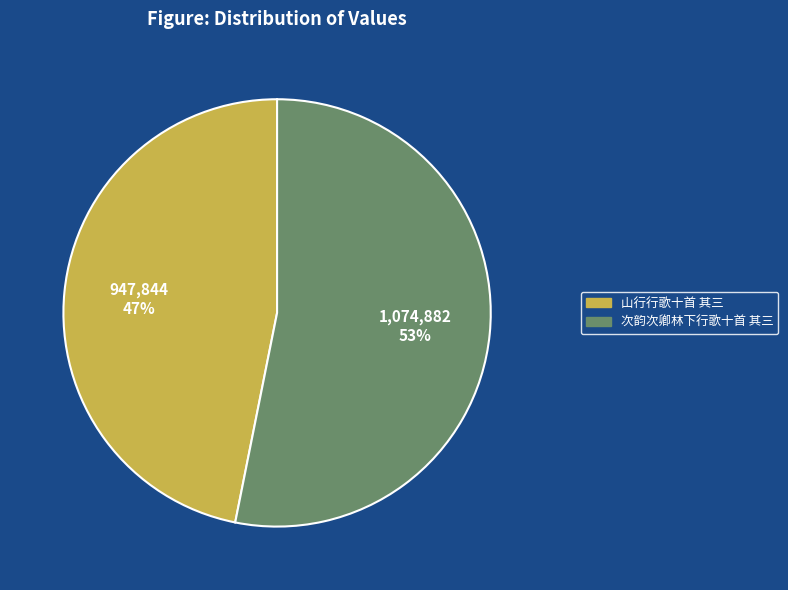

Which category has the smallest portion of the pie?

山行行歌十首 其三